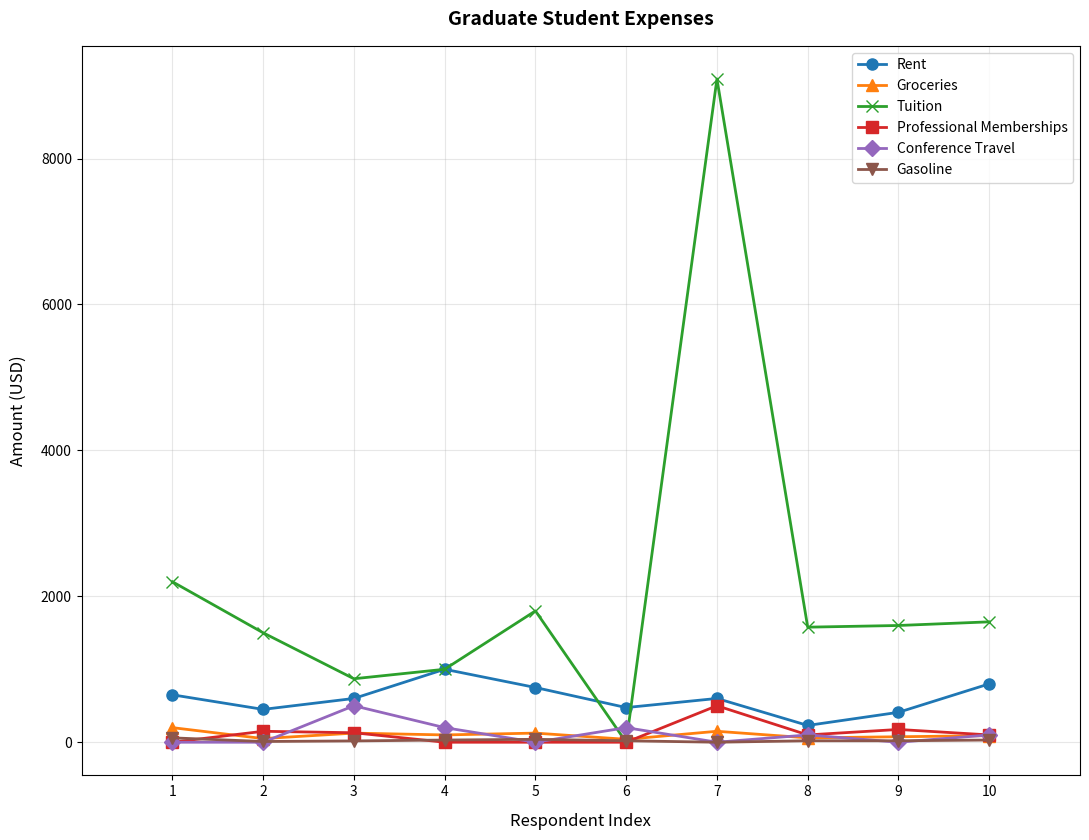

How many lines are shown in the chart?

6